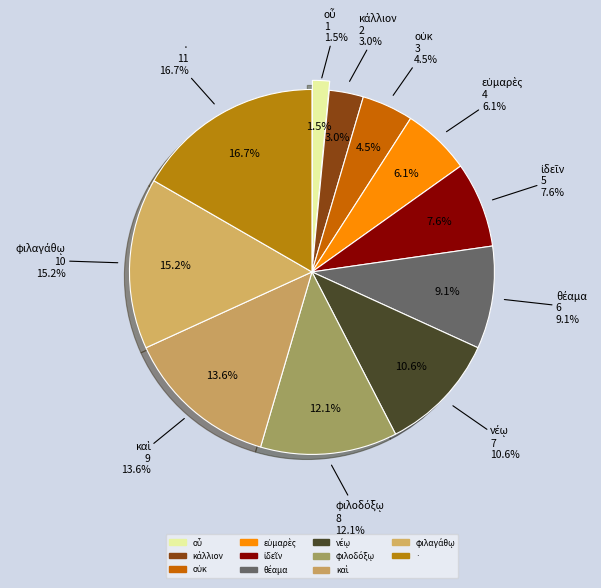

Count the number of slices in the pie.

11